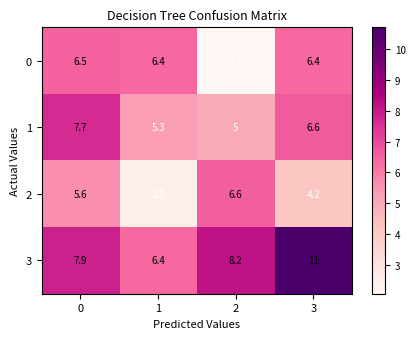

Which series has the largest range (max minus min)?

3